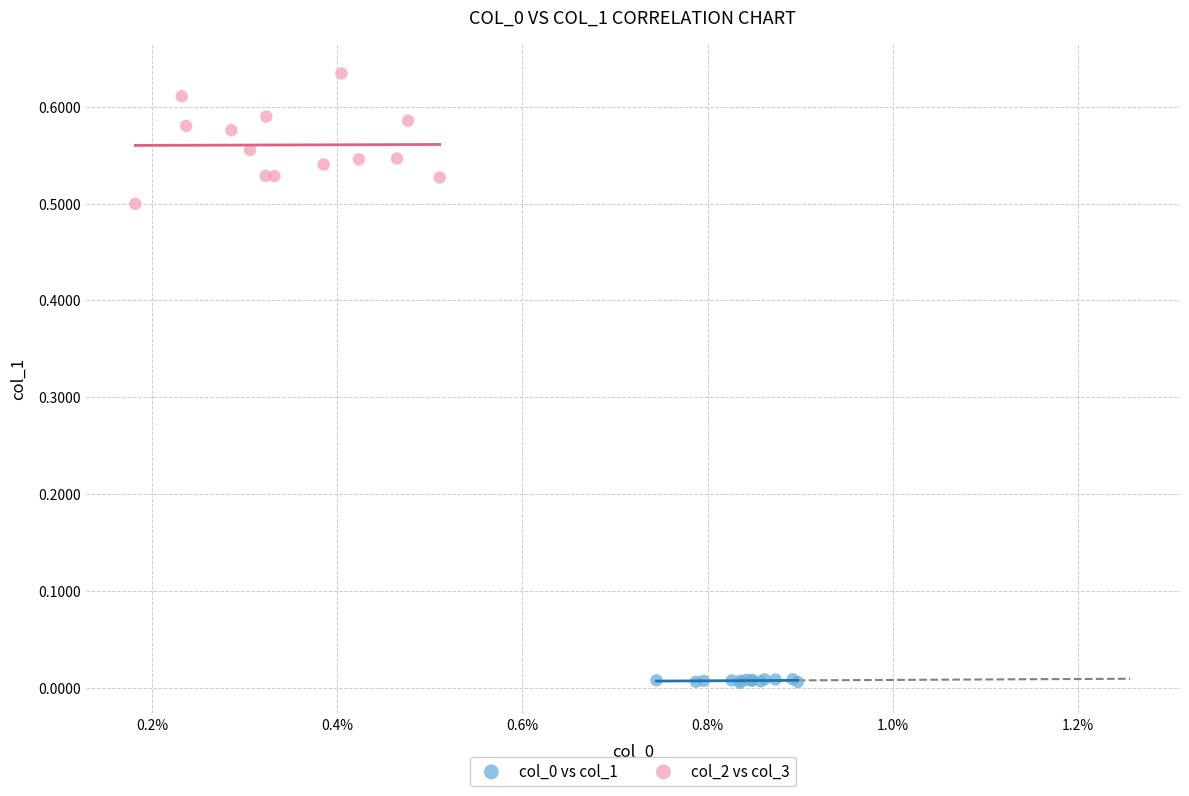

Which series reaches the maximum Y coordinate?

col_2 vs col_3